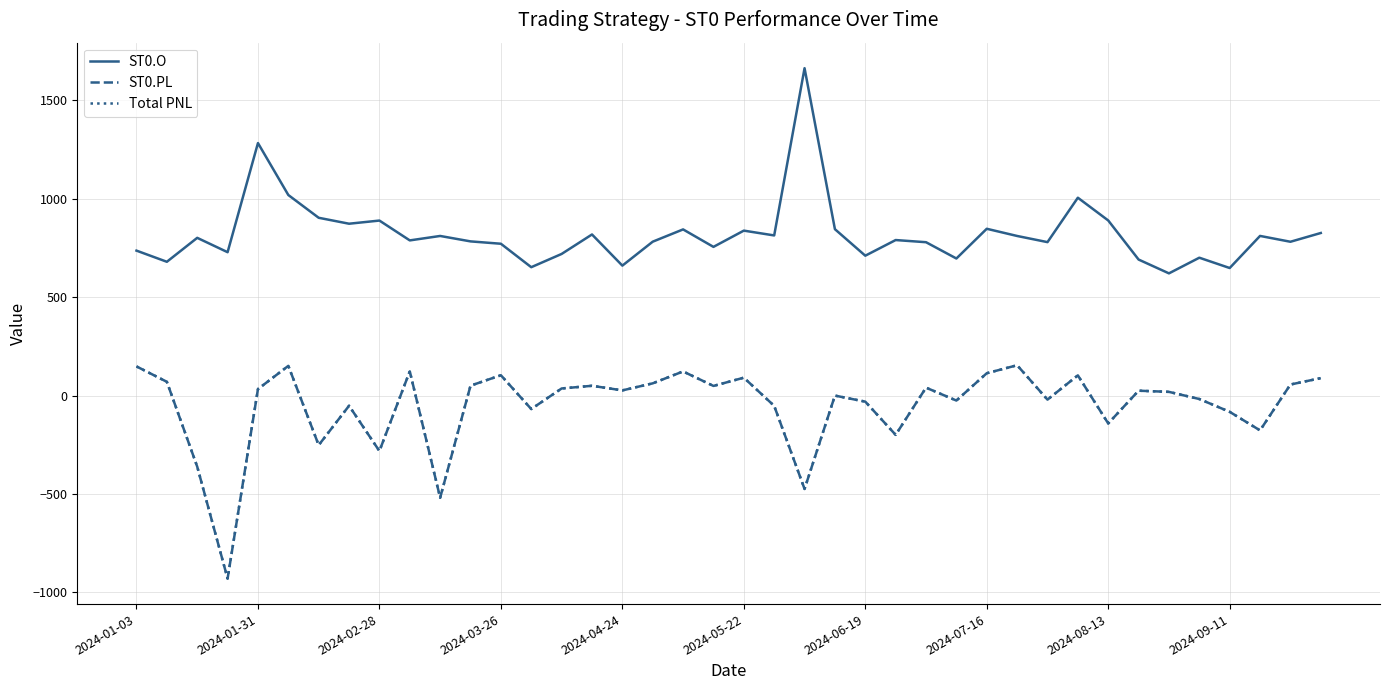

What is the difference between the second highest and second lowest values in the ST0.PL series?

669.8